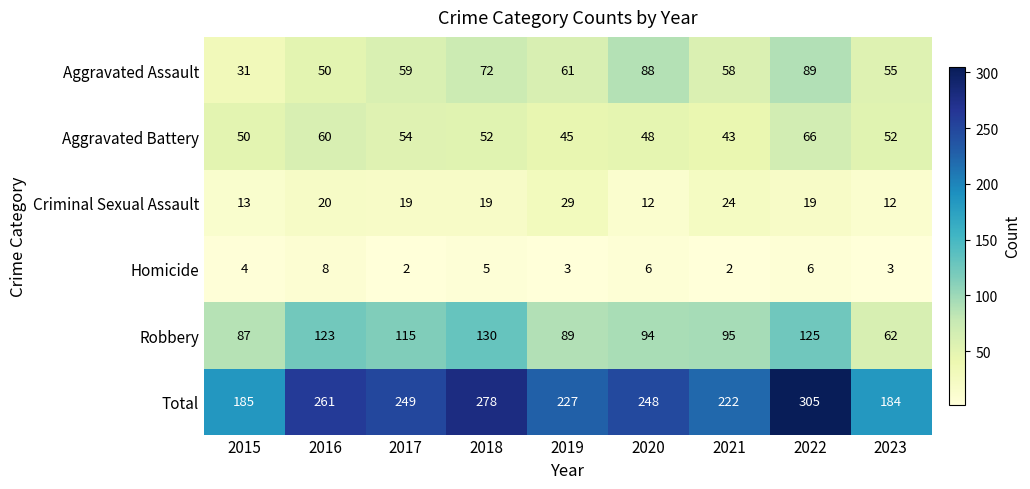

Rank the series by their maximum value, from lowest to highest.

Homicide, Criminal Sexual Assault, Aggravated Battery, Aggravated Assault, Robbery, Total